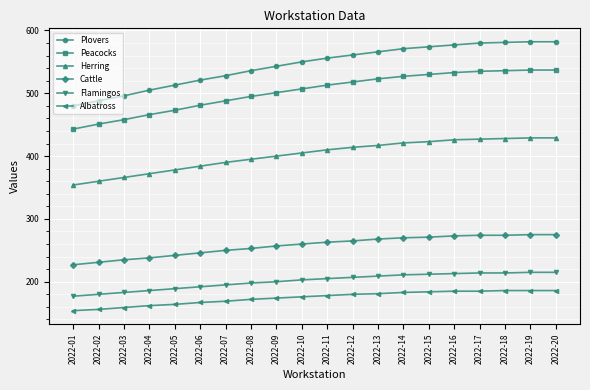

Read the Herring value at 2022-19, to the nearest 5.

430